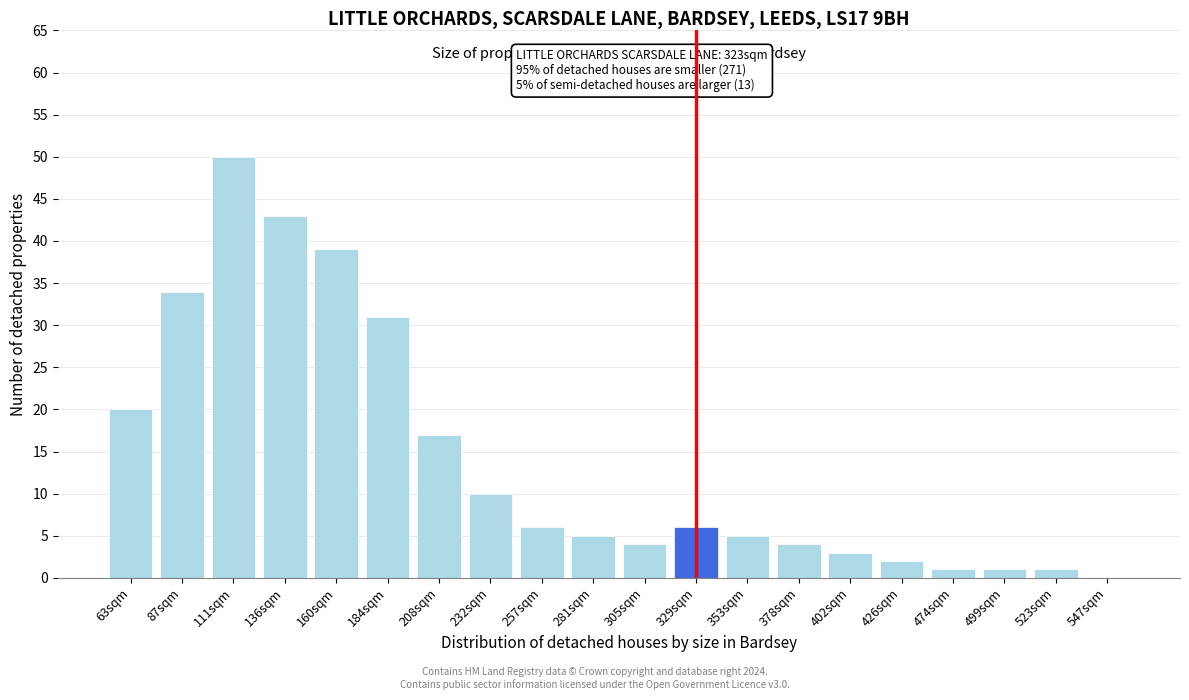

Reading right to left, transcribe all the data shown in this chart.

547sqm=0	523sqm=1	499sqm=1	474sqm=1	426sqm=2	402sqm=3	378sqm=4	353sqm=5	329sqm=6	305sqm=4	281sqm=5	257sqm=6	232sqm=10	208sqm=17	184sqm=31	160sqm=39	136sqm=43	111sqm=50	87sqm=34	63sqm=20